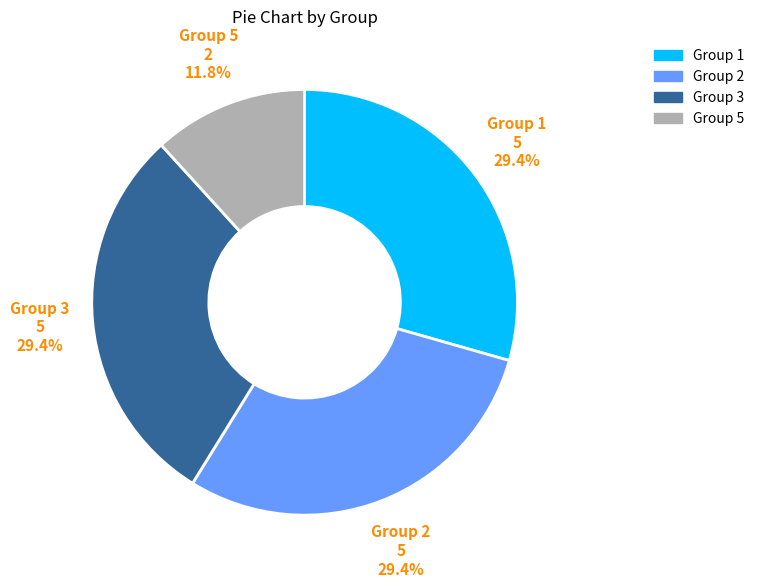

How many slices are in this pie chart?

4